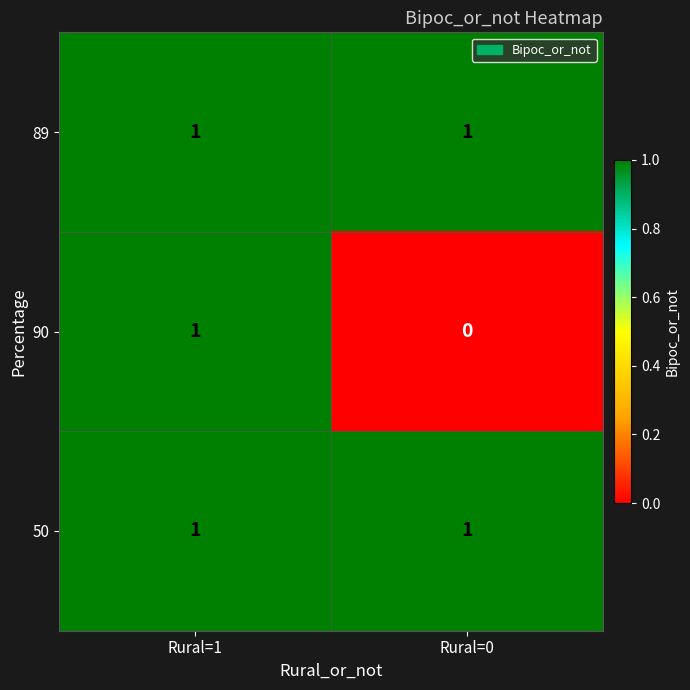

The 90 series shows 1 at Rural=1. True or false?

True